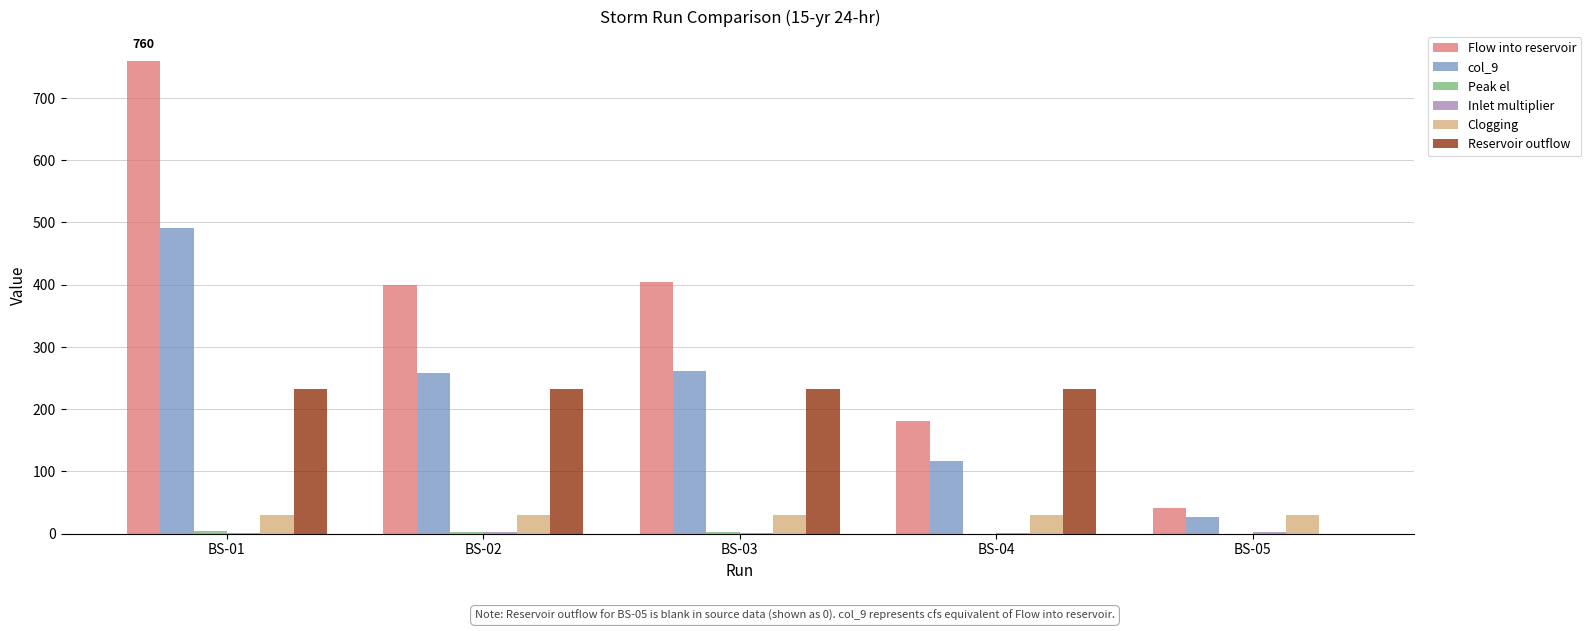

Does the chart contain stacked bars?

No